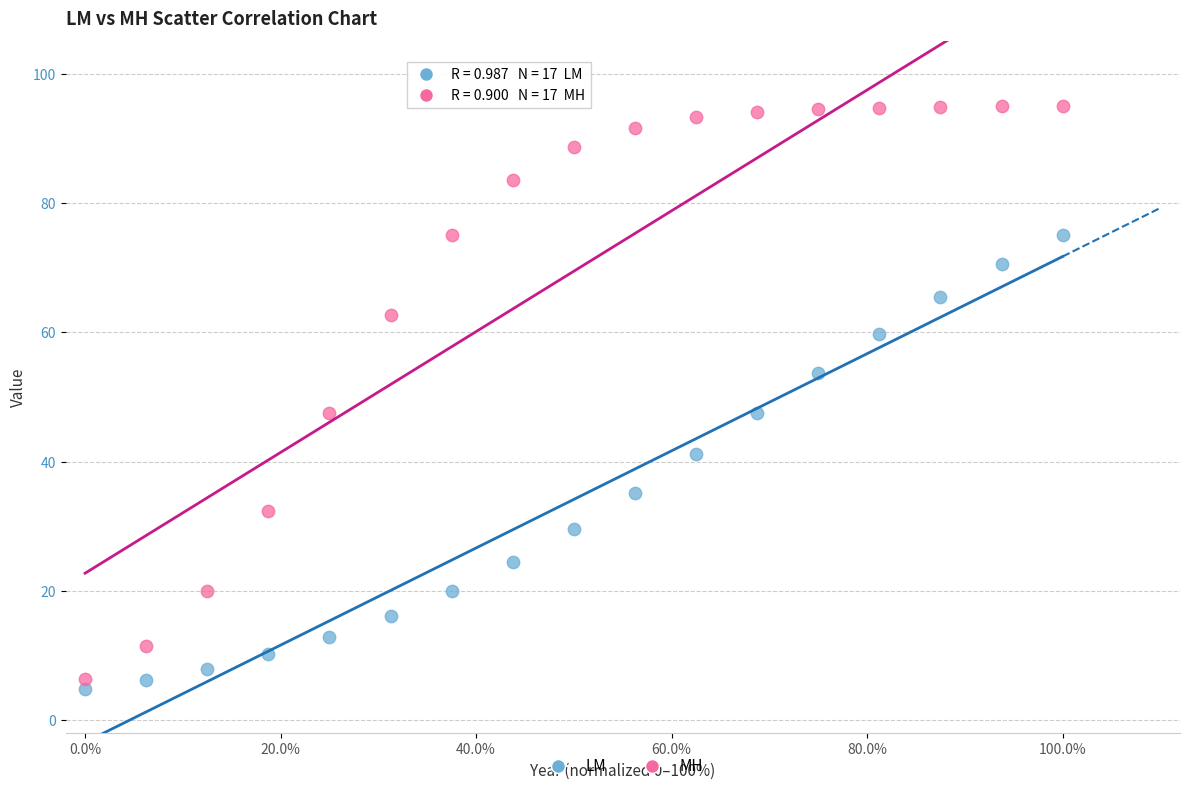

Which series reaches the maximum Y coordinate?

MH